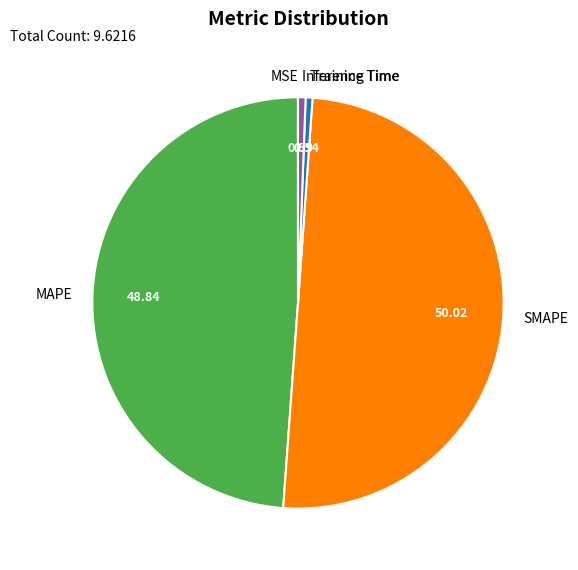

Which slice represents more than half of the pie?

SMAPE